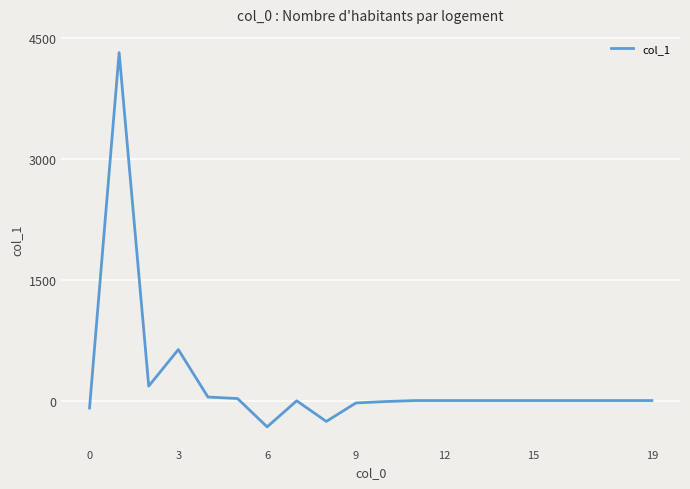

What is the smallest value displayed?

-326.5